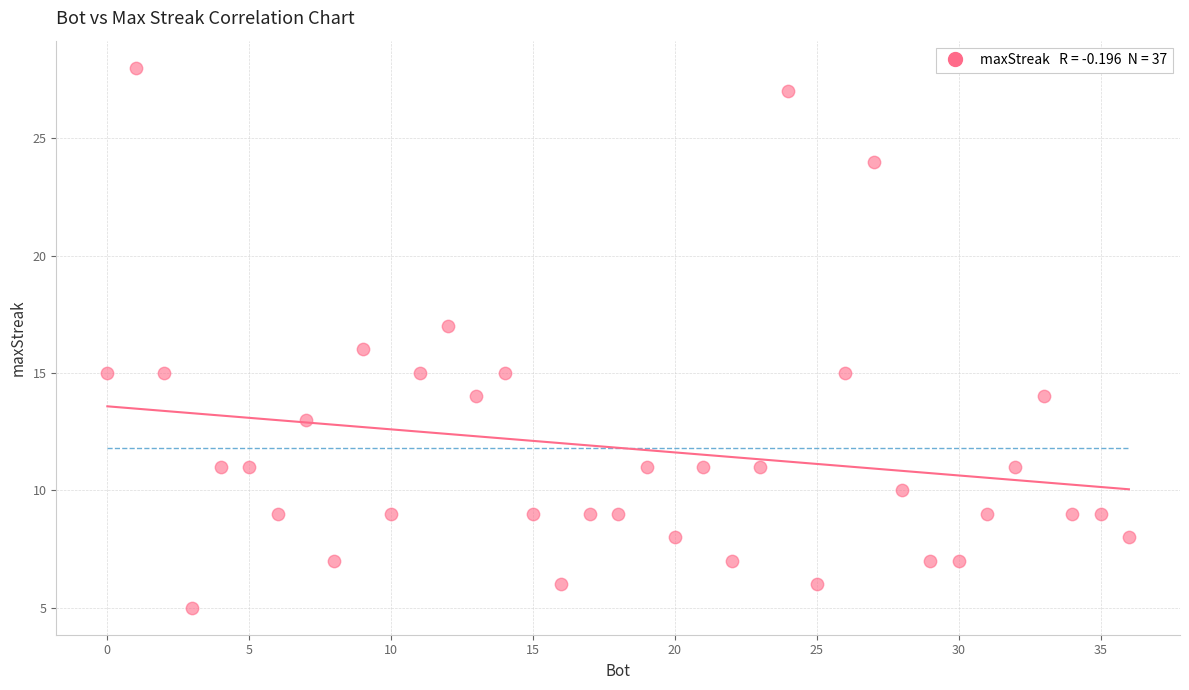

What is the range of X values (max minus min)?

36